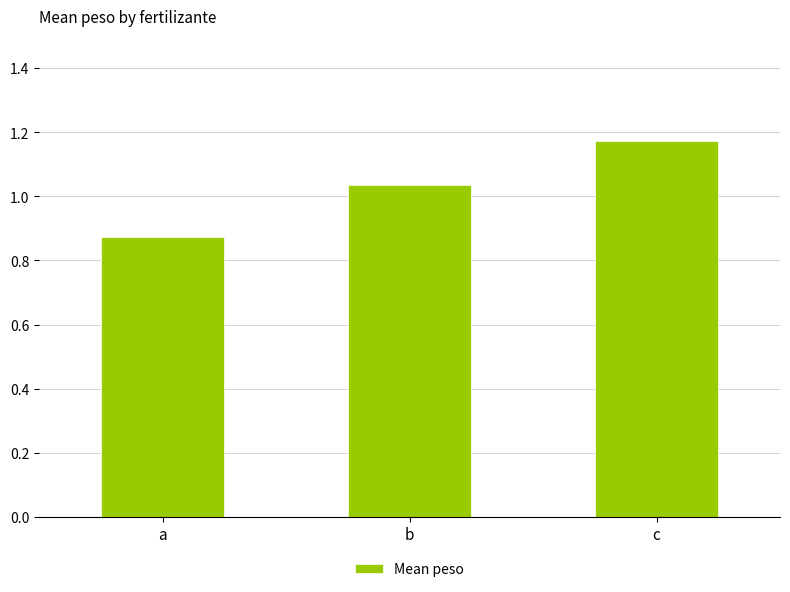

What is the sum of all values?

3.1